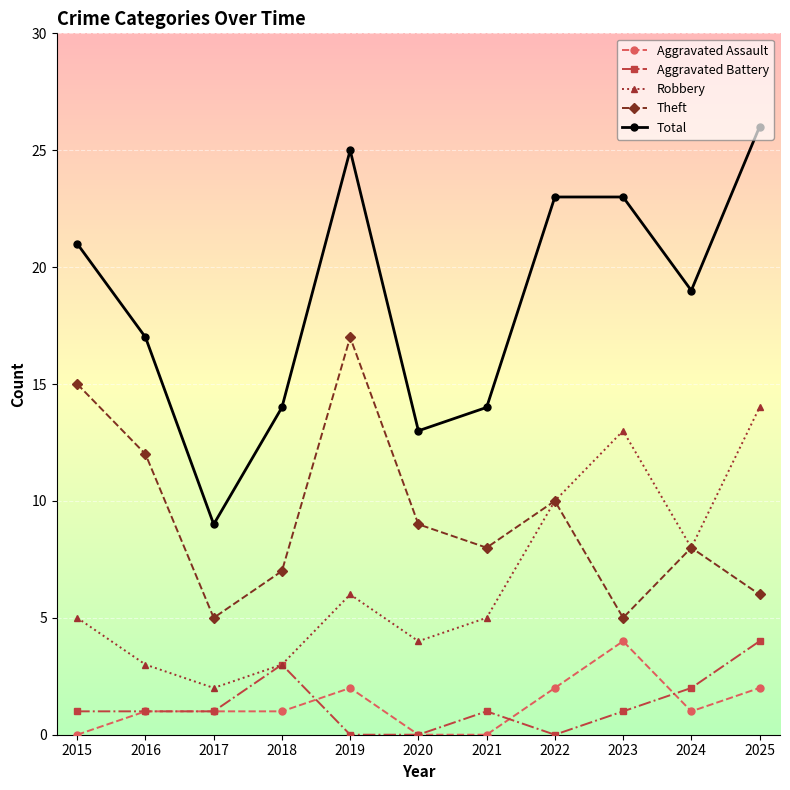

True or false: Total and Theft cross at least once.

False